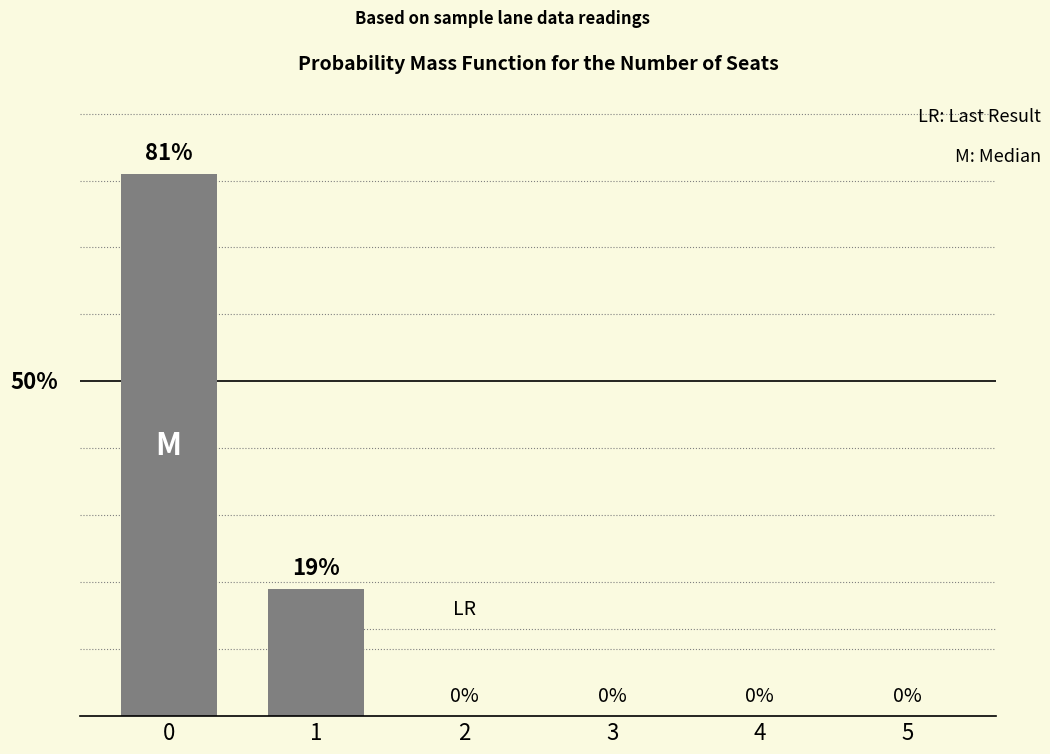

Are the bars horizontal?

No